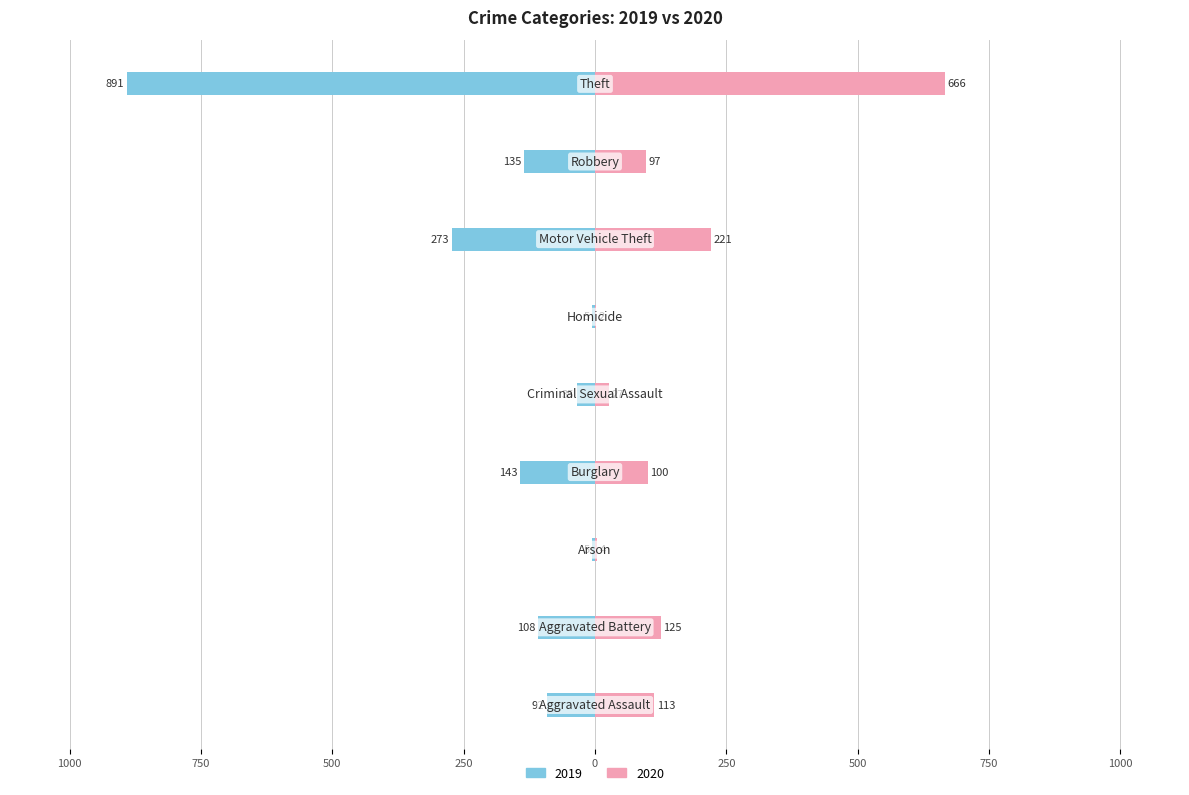

True or false: 2019 has a value of -92 at Aggravated Assault.

True